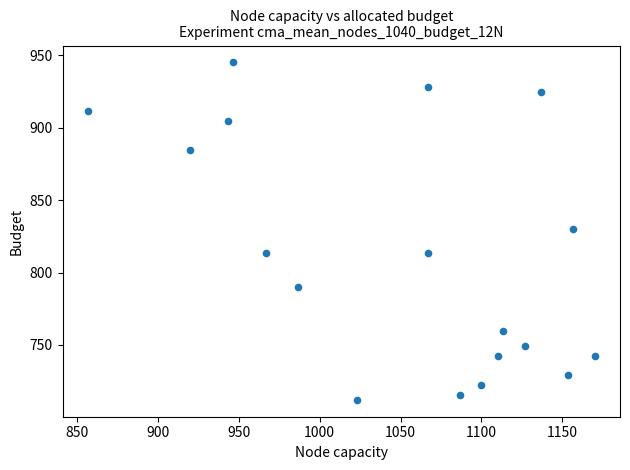

What is the range of Y values (max minus min)?

232.9